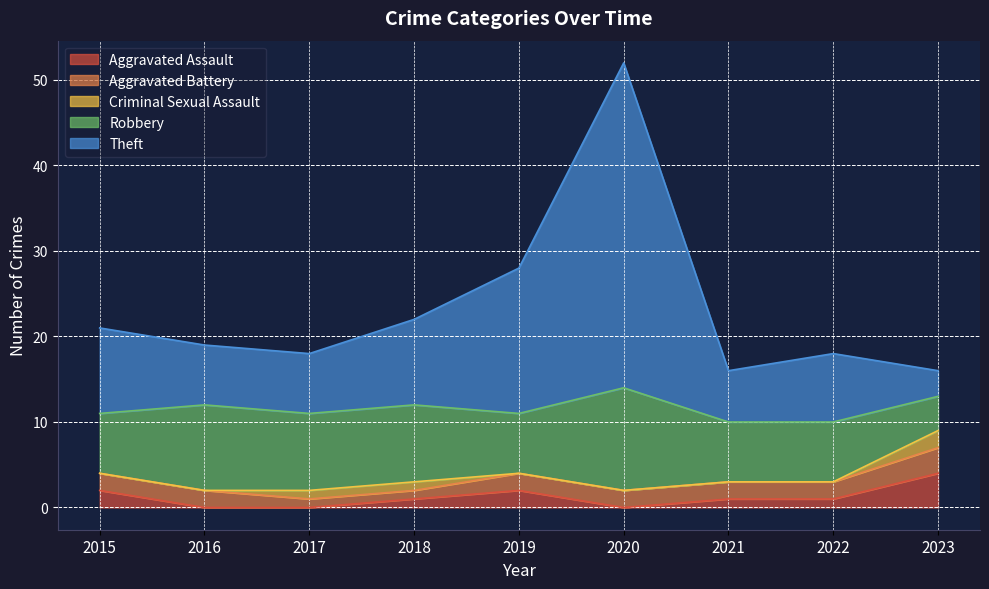

Which series has the largest total across all categories?

Theft